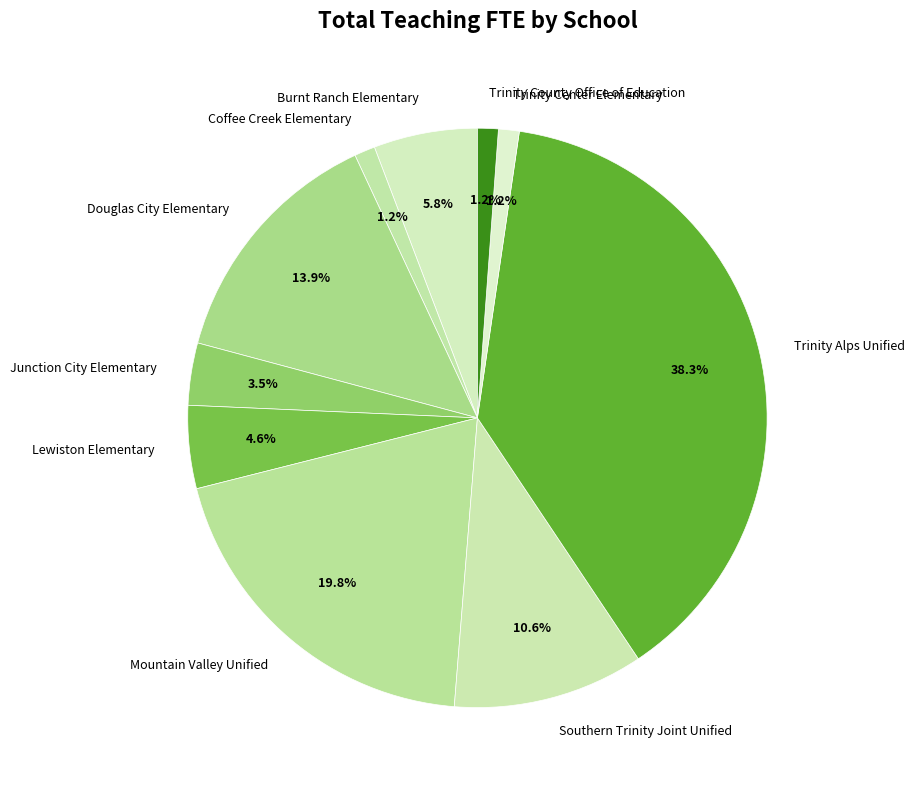

How many slices are in this pie chart?

10